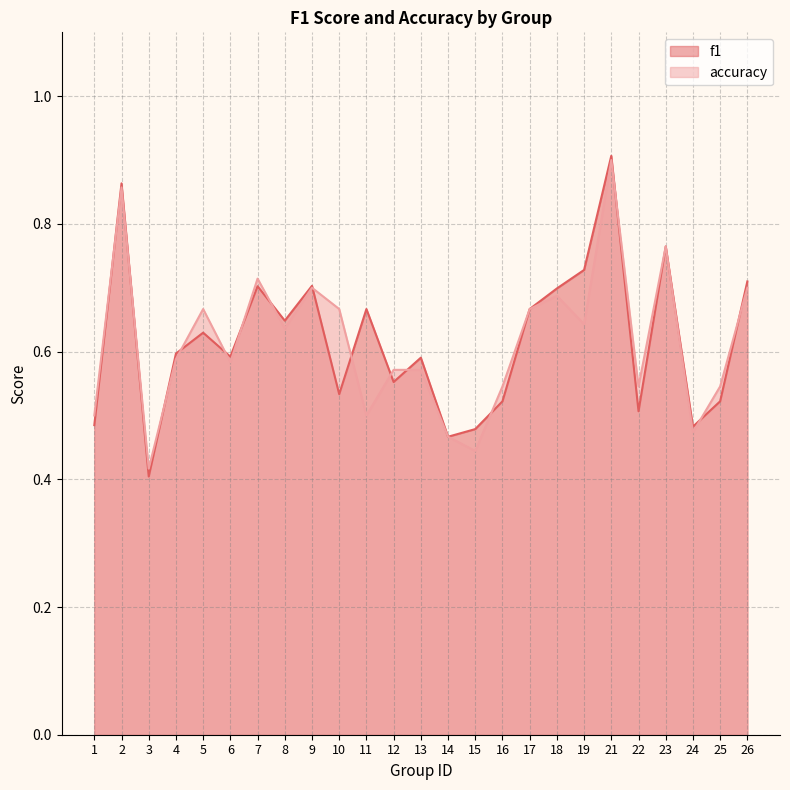

Is the value of f1 at 17 greater than the value of accuracy at 1?

Yes